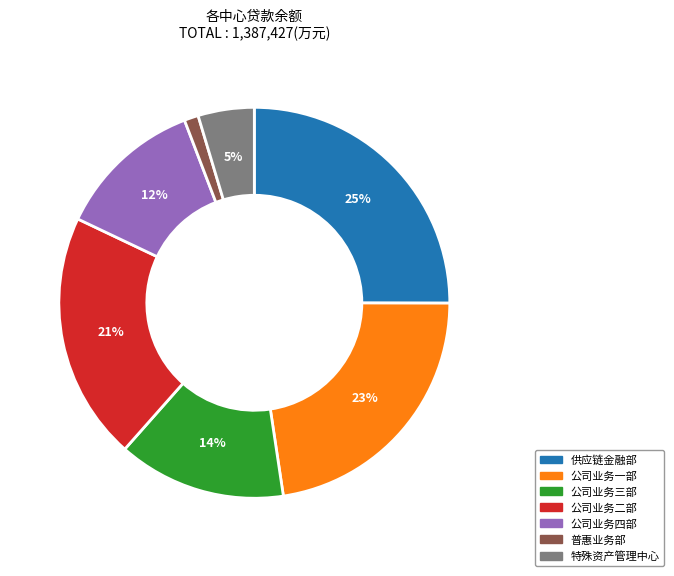

What is the largest slice in the pie chart?

供应链金融部